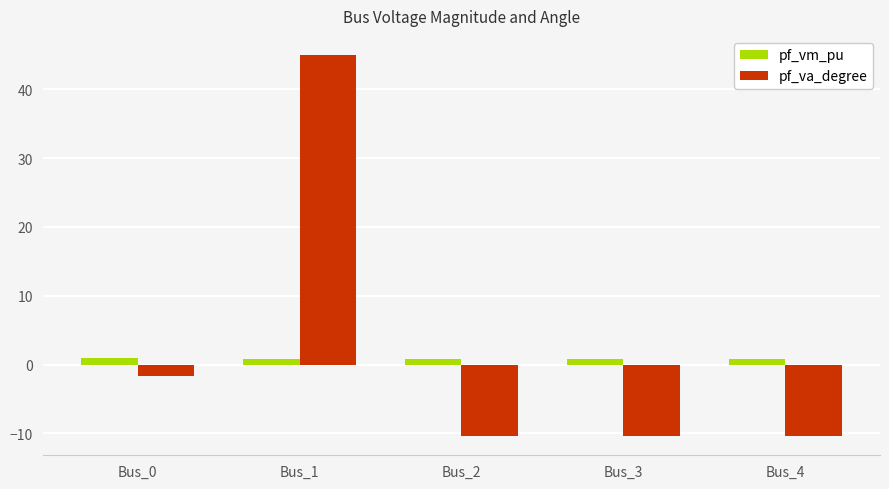

At which category is the sum across all series the highest?

Bus_1